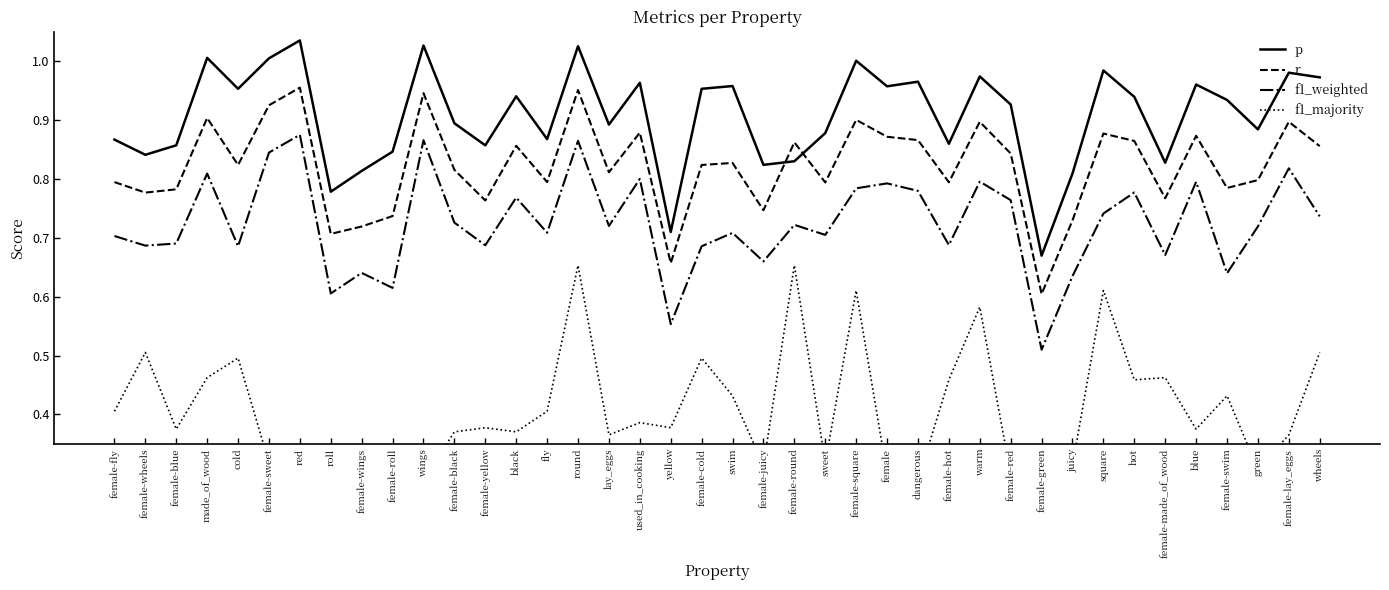

What is the total value across all series at lay_eggs?

2.8